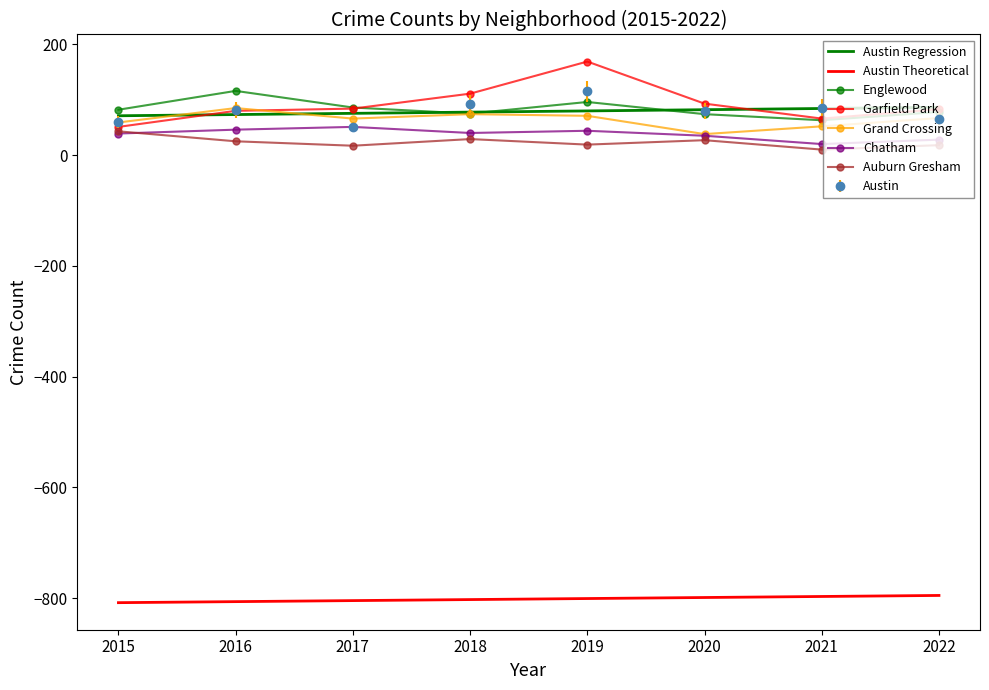

Is this an area chart (filled region under the line)?

No